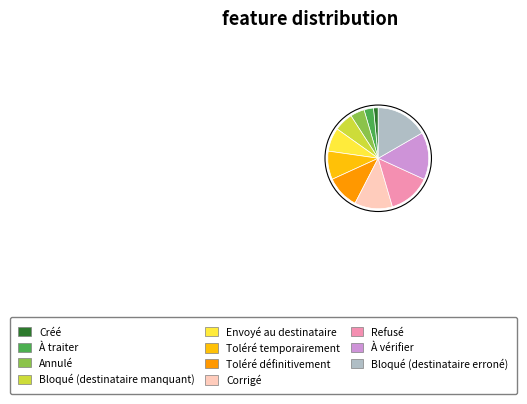

What is the ratio of the value at Corrigé to the value at Créé?

8.0